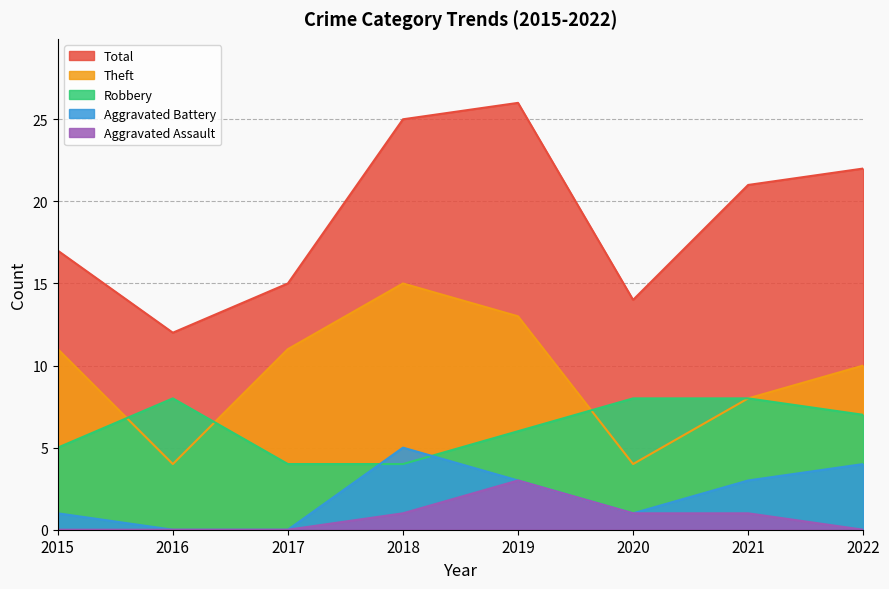

Where is Total nearest to the value 19?

2015